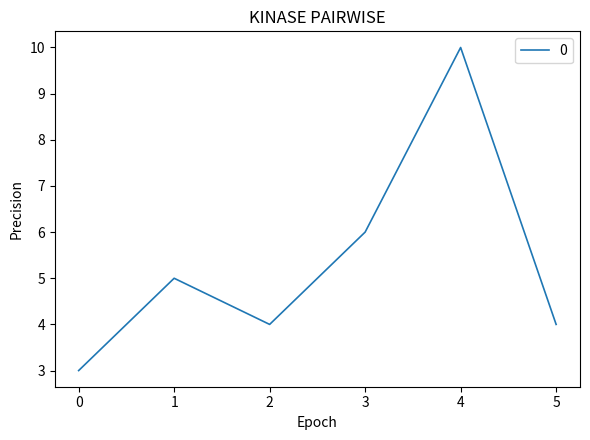

How many lines are shown in the chart?

1